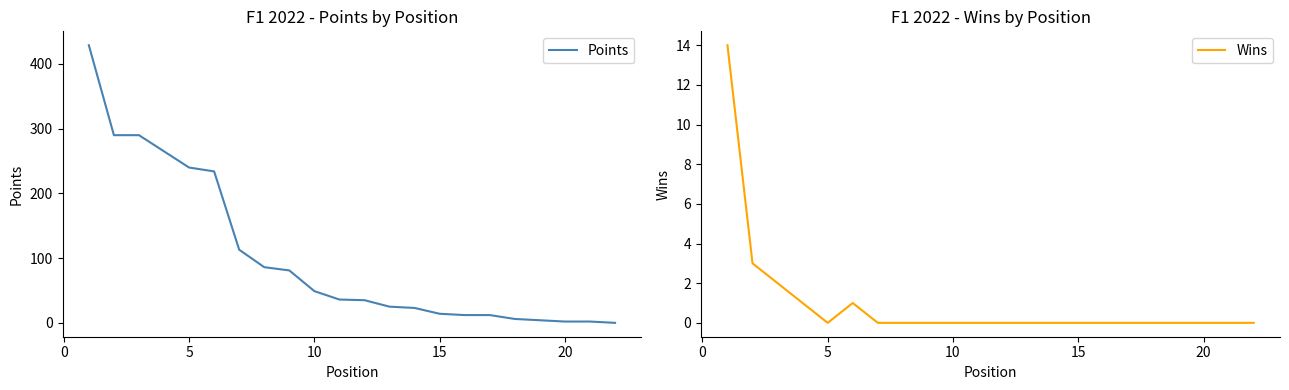

Which series has the largest range (max minus min)?

Points